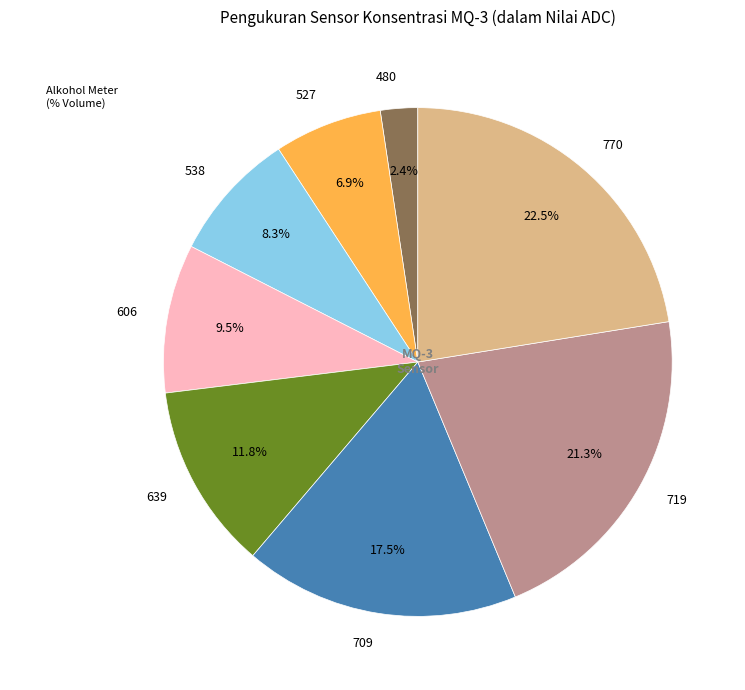

Which slice is the largest?

770